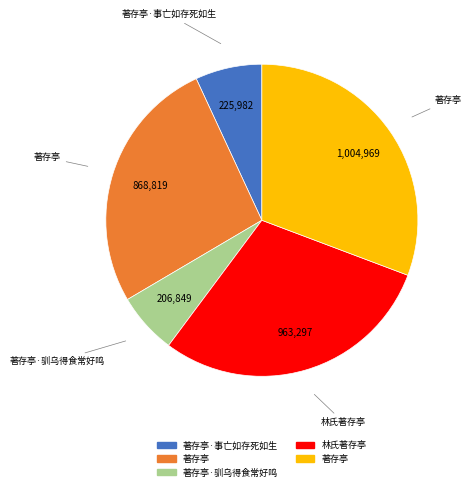

How many segments does this pie chart have?

5